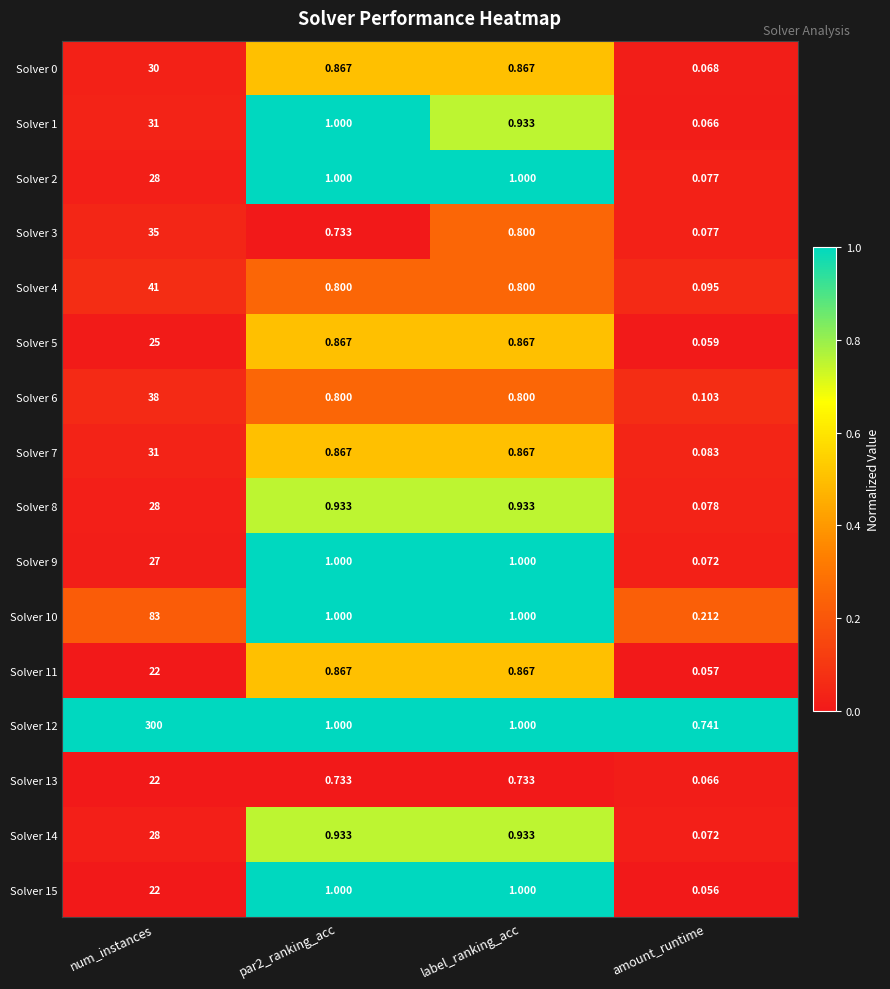

What is the total value across all series at par2_ranking_acc?

14.4